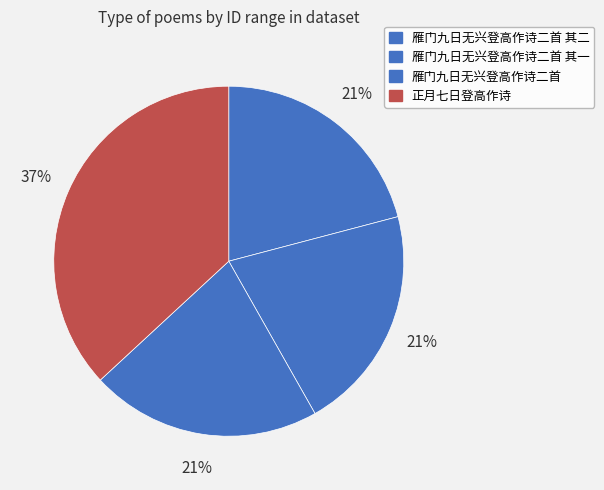

How many segments does this pie chart have?

4